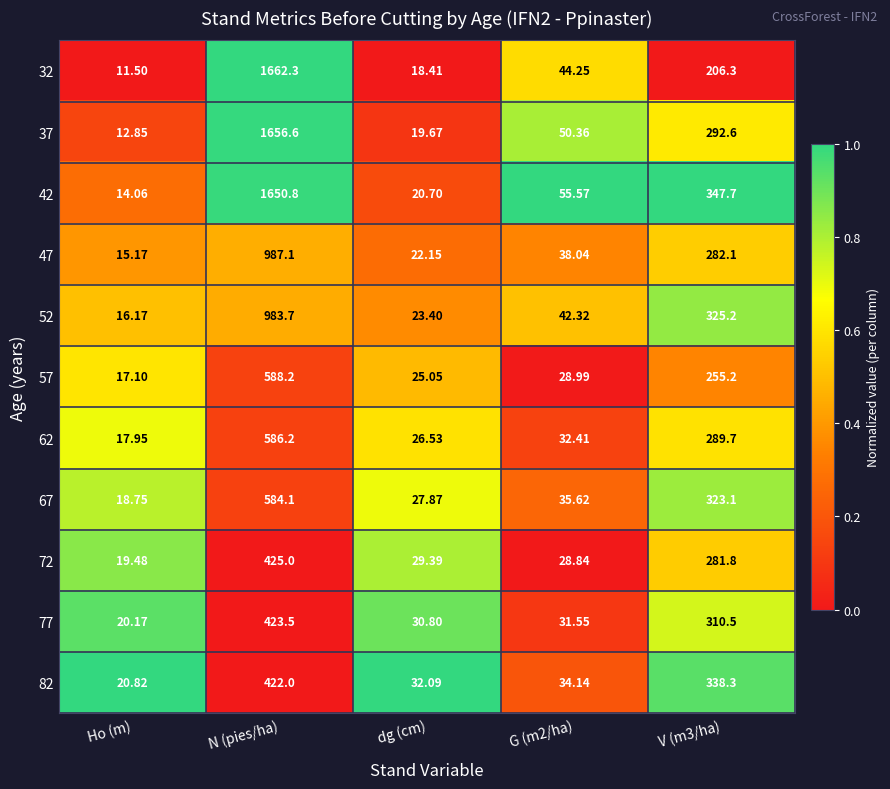

Is the value of 32 at Ho (m) greater than the value of 62 at Ho (m)?

No